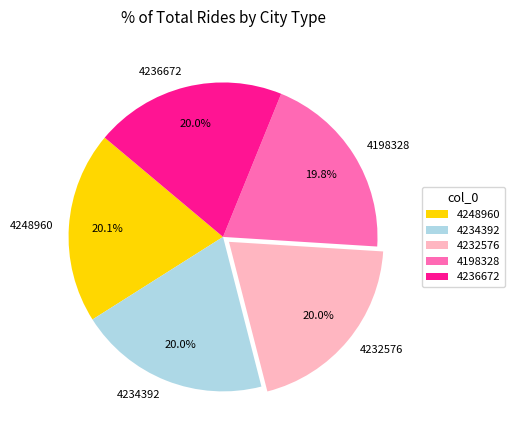

What is the ratio of the value at 4236672 to the value at 4234392?

1.0